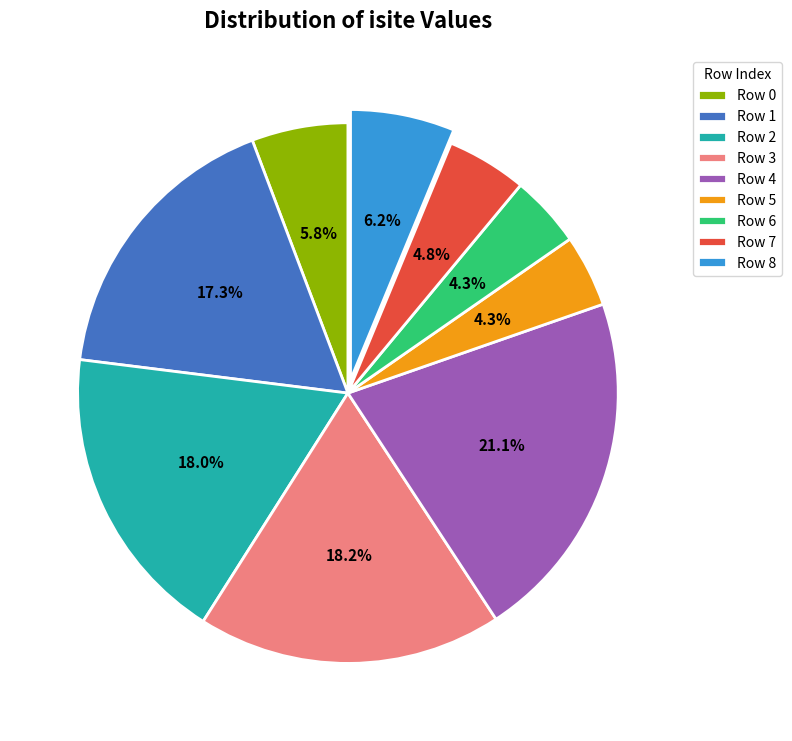

Combined, what portion of the pie is Row 2 and Row 1?

35.3%